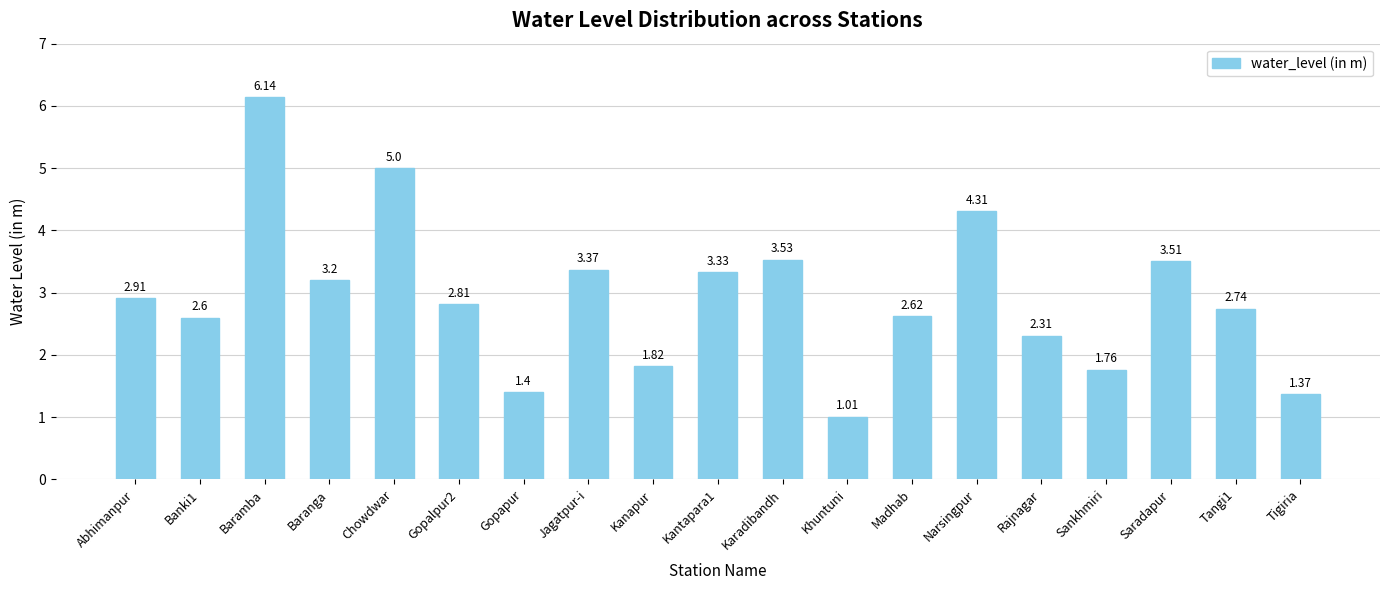

At which category does the chart reach its peak across all series?

Baramba